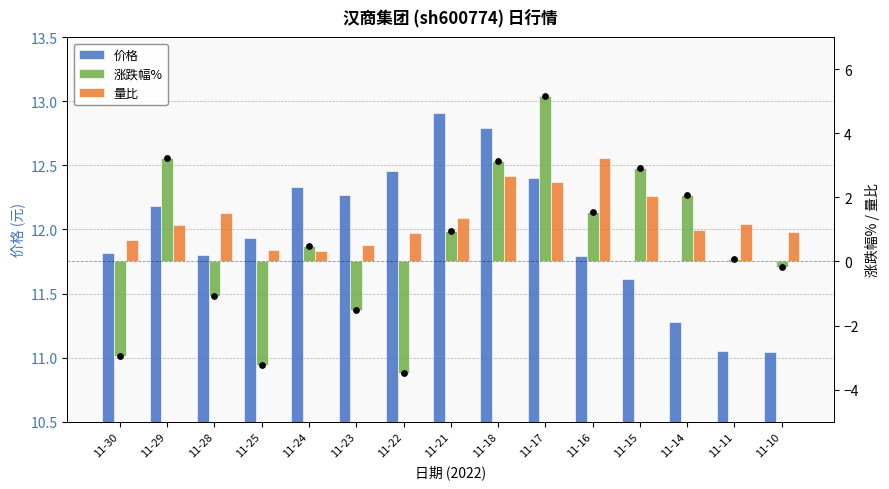

Which series contains the lowest Y value?

涨跌幅%